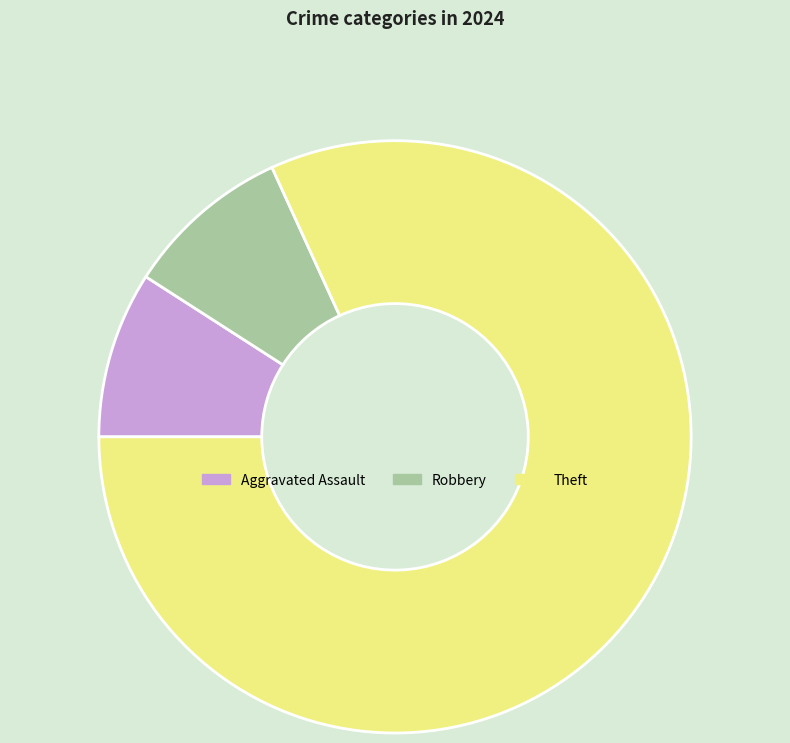

Does Robbery represent more than half of the total?

No